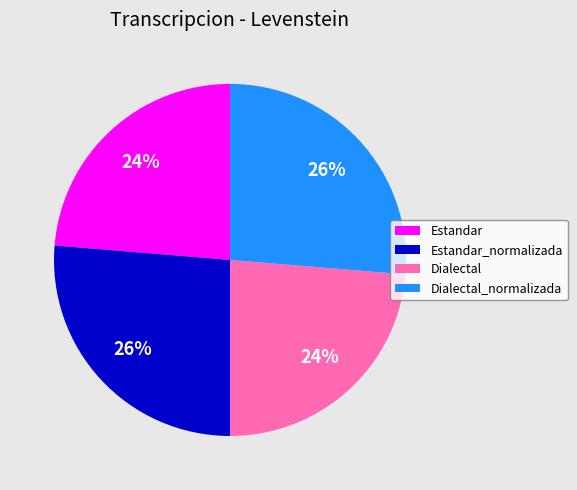

Do Estandar_normalizada and Dialectal_normalizada together represent more than half of the pie?

Yes